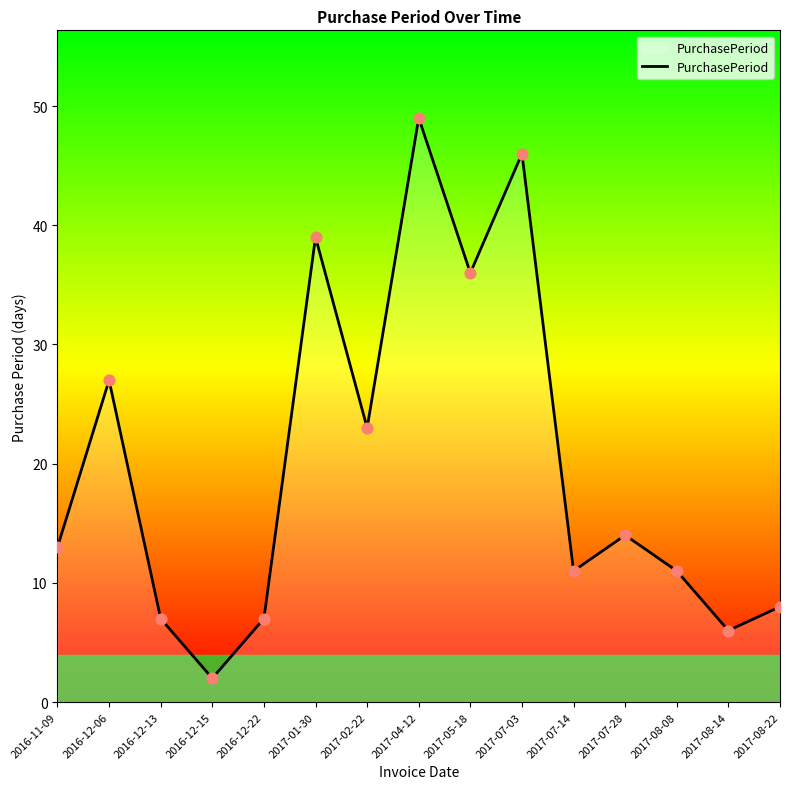

What is the change in value from 2017-02-22 to 2017-08-14?

-17